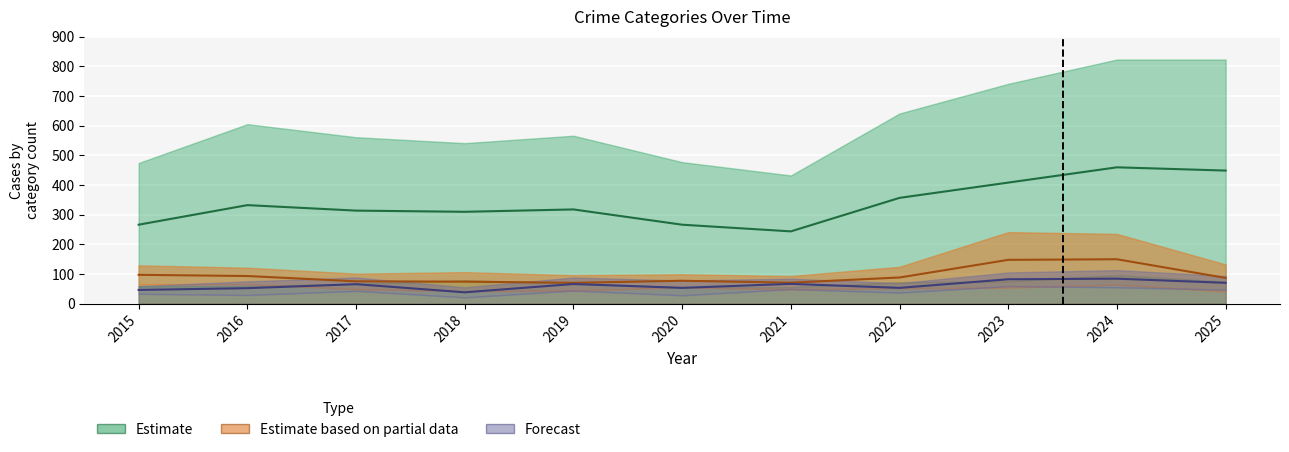

How many Estimate values are between 266 and 408?

8